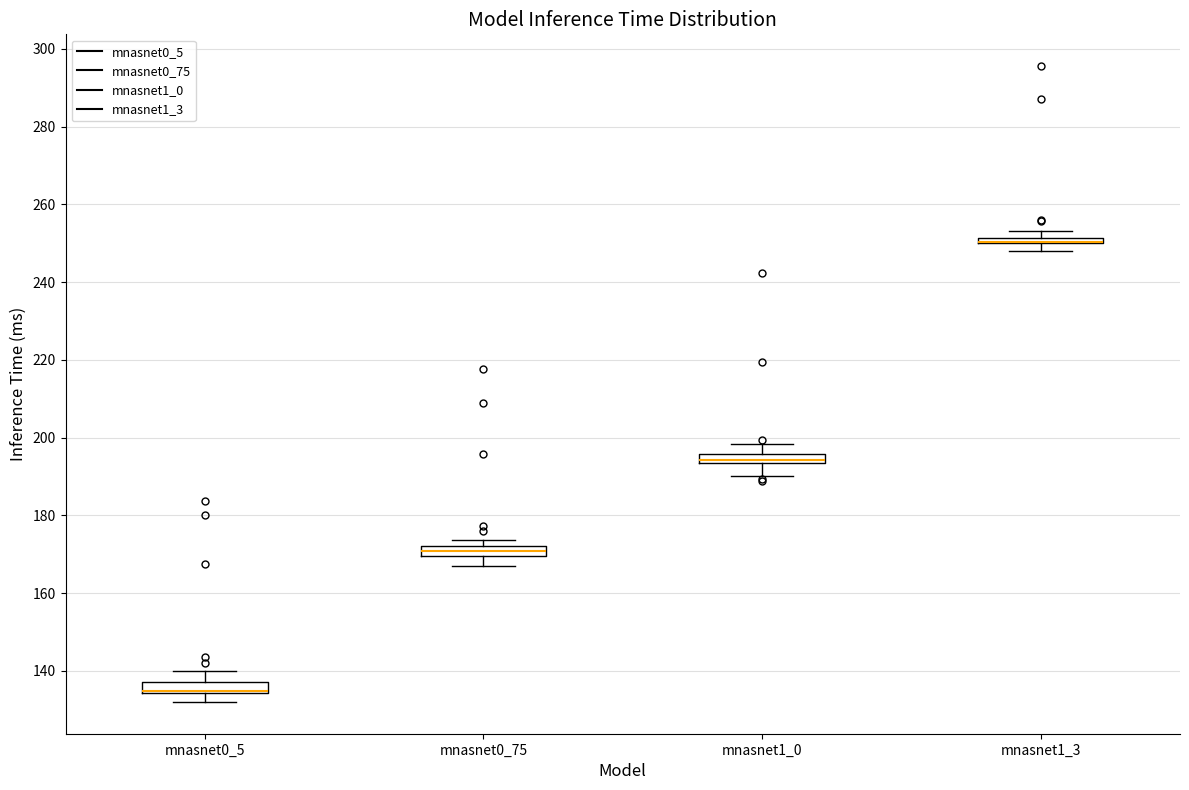

Where is the upper edge of the box for mnasnet1_3 on the y-axis? The values are not printed on the chart, so give them approximately, as read against the axis.

252